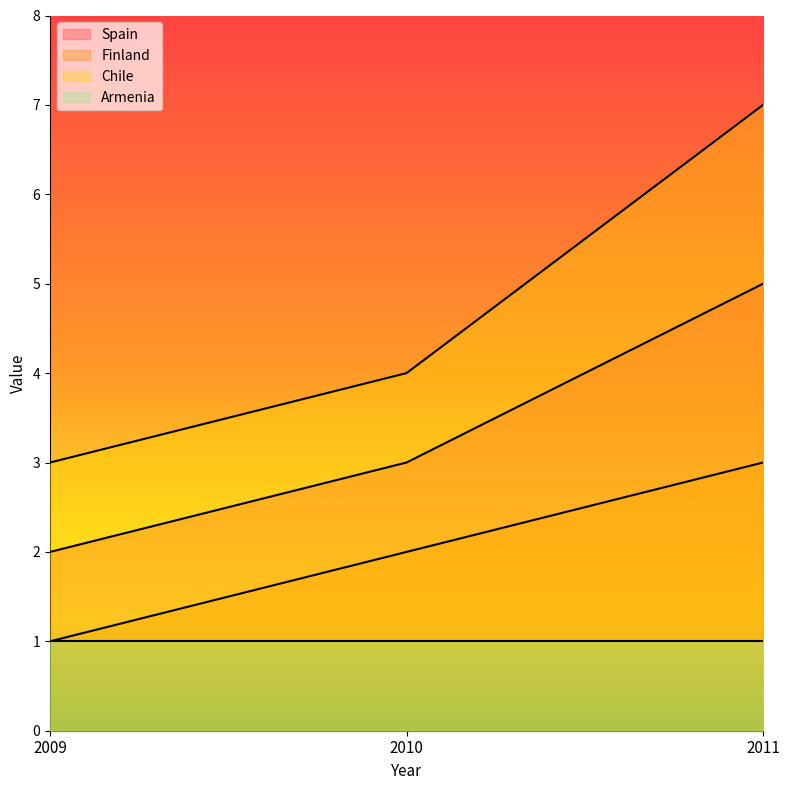

How many data points in Spain are above 3?

1